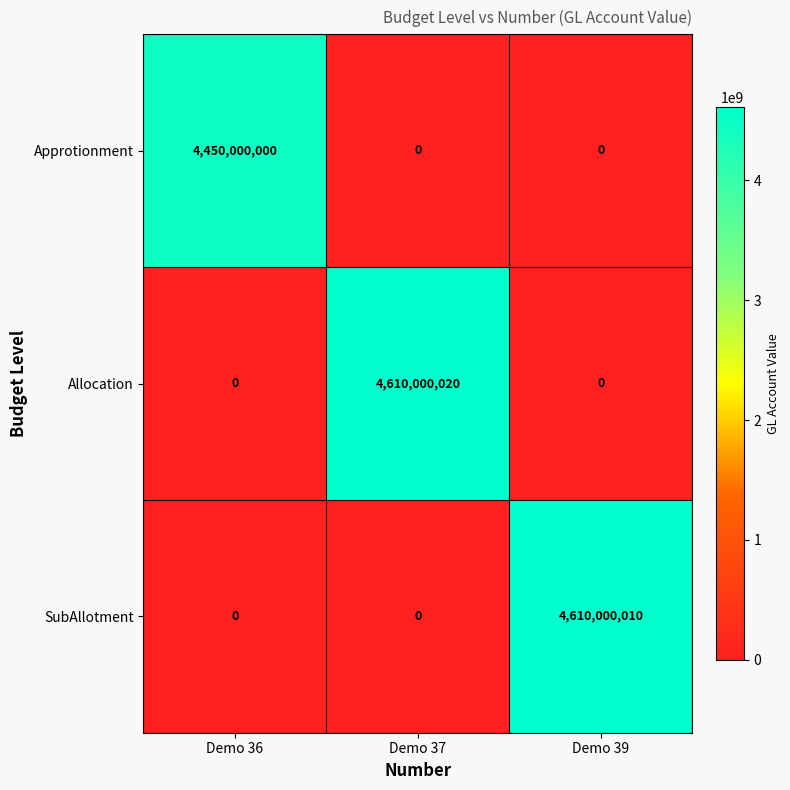

What is the total value across all series at Demo 37?

4610000020